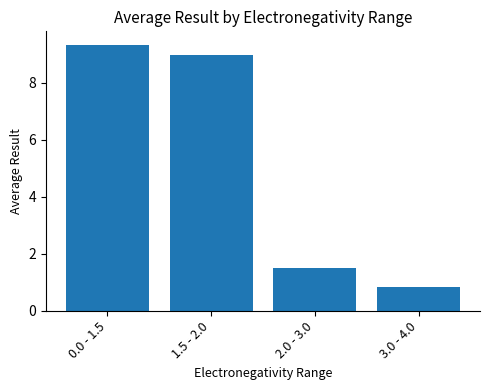

How many data points are above 8?

2